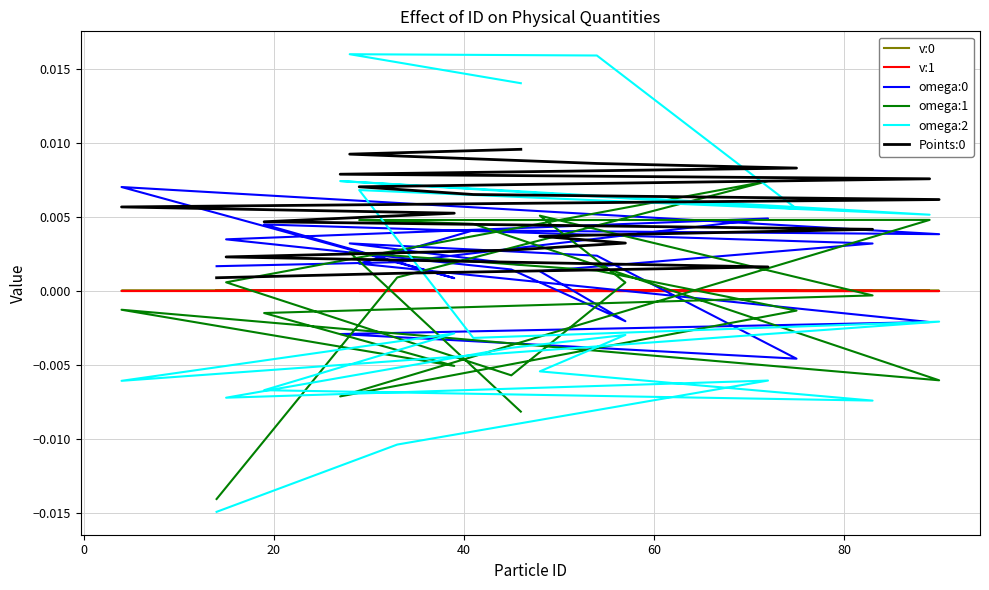

What are all the series names shown in the legend?

v:0, v:1, omega:0, omega:1, omega:2, Points:0